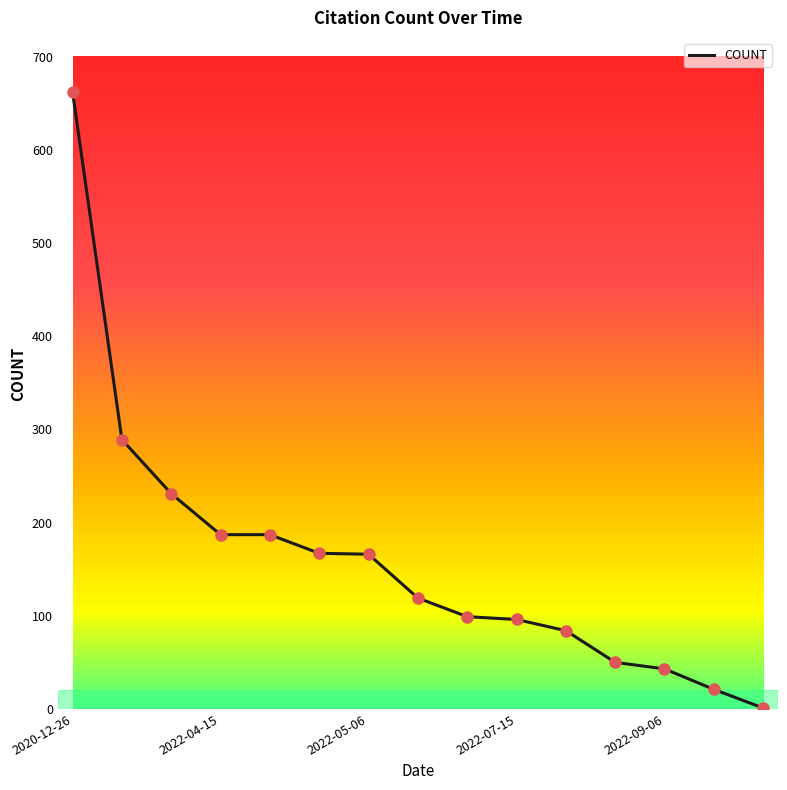

What is the greatest value displayed?

662